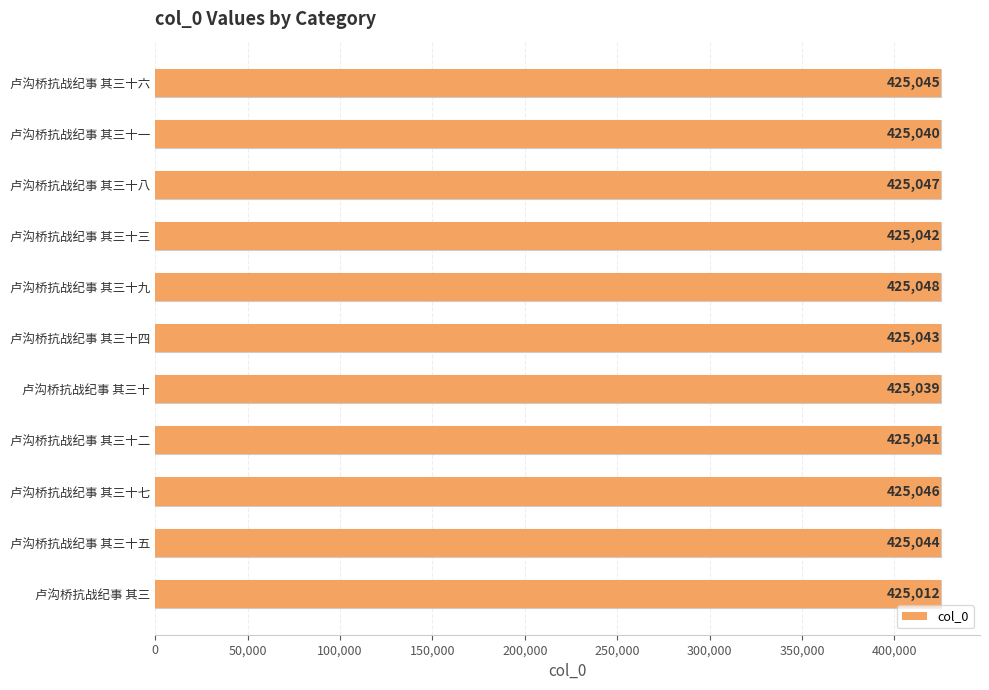

What is the value of the 9th bar from the left?

425046